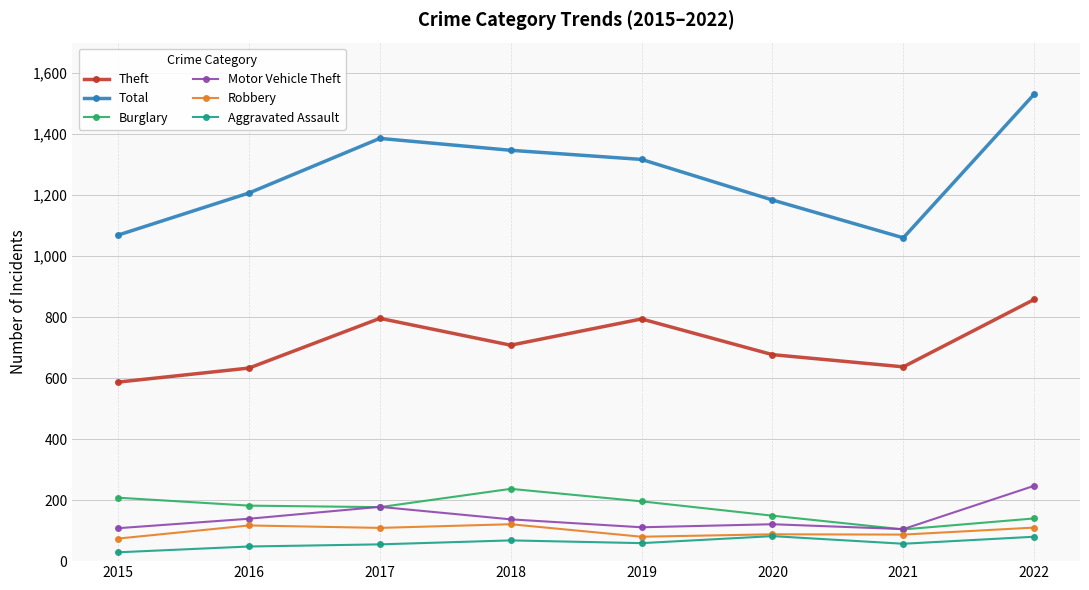

Between 2018 and 2019, which series saw the biggest shift?

Theft